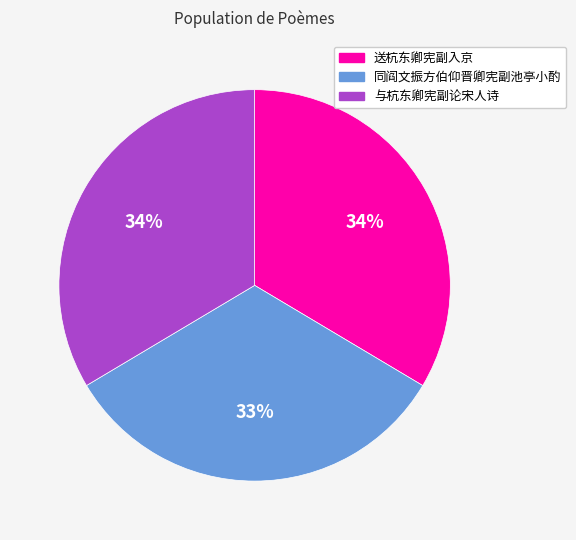

Combined, do 同阎文振方伯仰晋卿宪副池亭小酌 and 送杭东卿宪副入京 account for over 50%?

Yes